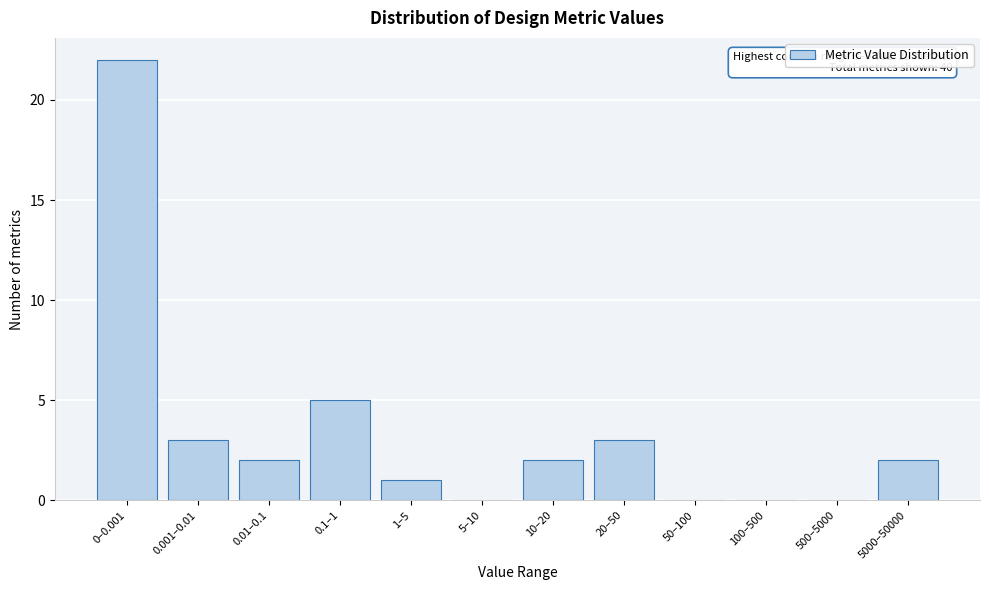

Reading right to left, extract all data points from this chart.

5000–50000=2	500–5000=0	100–500=0	50–100=0	20–50=3	10–20=2	5–10=0	1–5=1	0.1–1=5	0.01–0.1=2	0.001–0.01=3	0–0.001=22